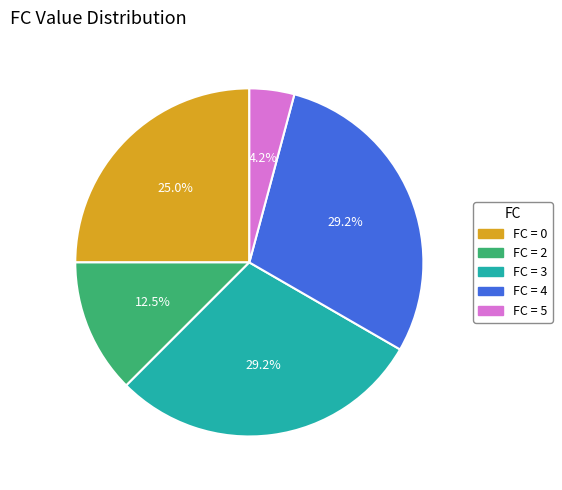

Between FC = 3 and FC = 2, which is larger?

FC = 3